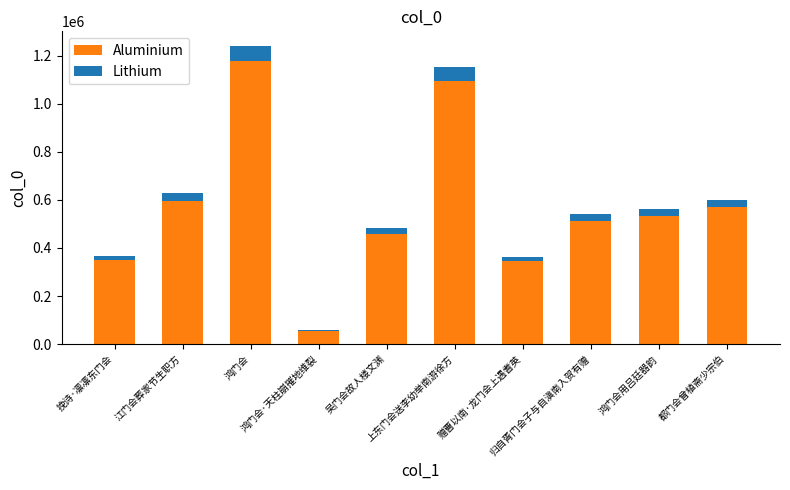

How many data points does each series have?

10